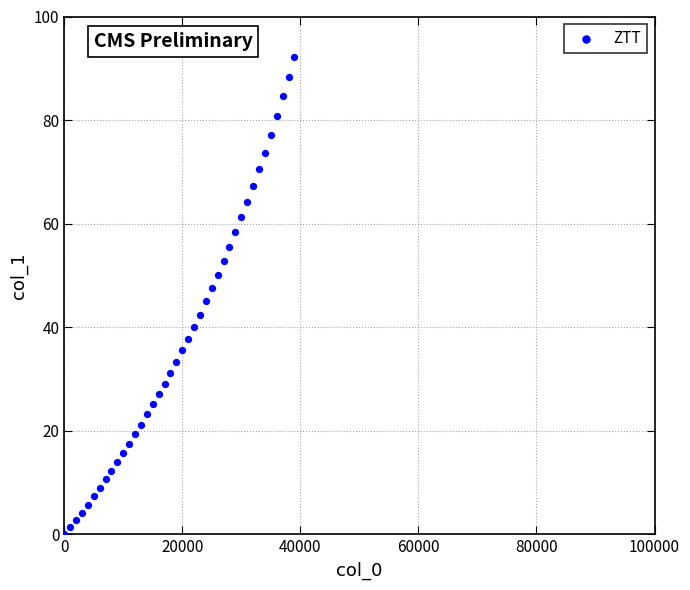

What is the range of Y values (max minus min)?

92.1